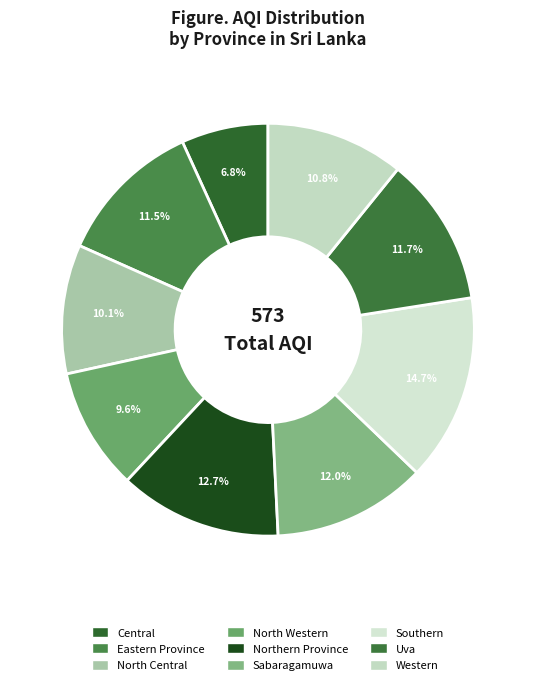

What portion of the pie excludes Central?

93.2%